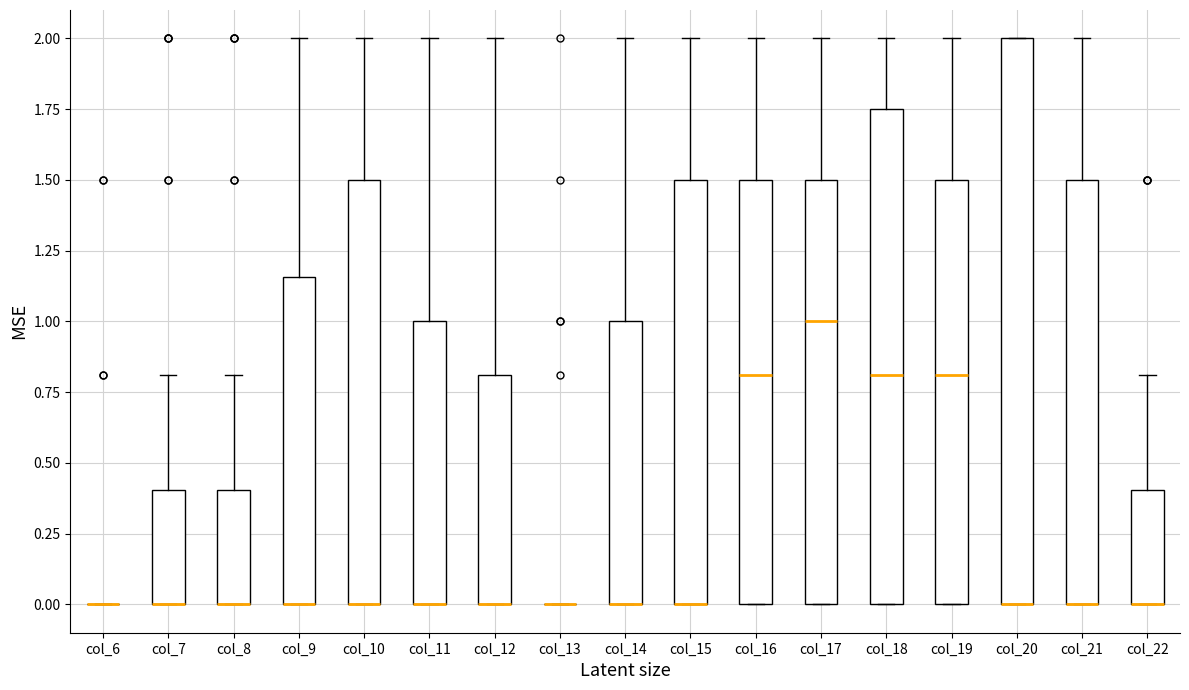

Which box is the tallest, from its lower edge to its upper edge?

col_20